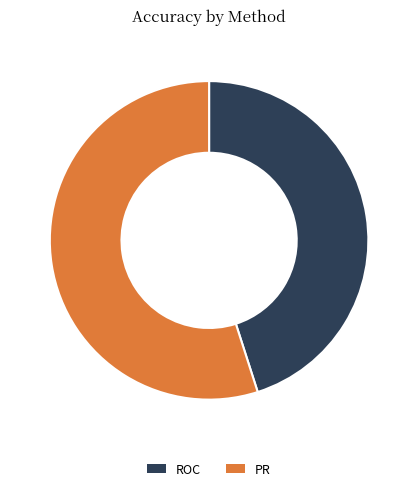

True or false: ROC accounts for 45% of the total.

True